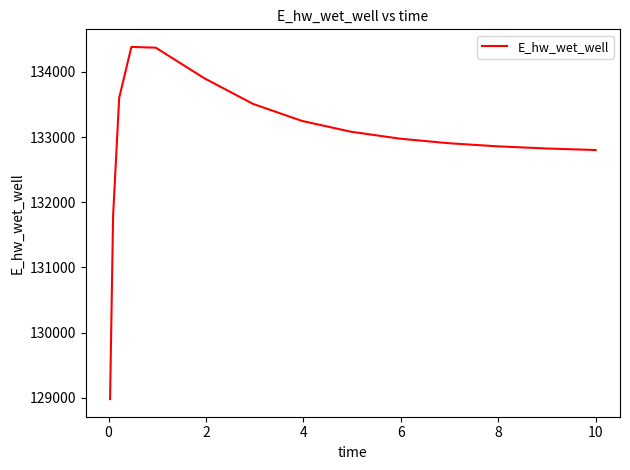

What is the maximum value shown in the chart?

134382.5